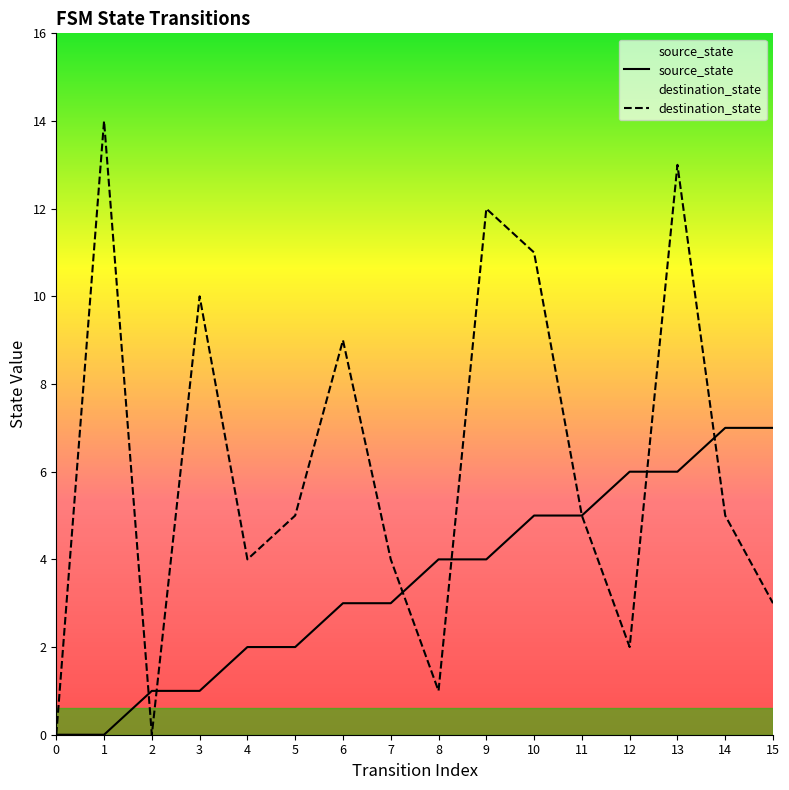

What is the sum of all source_state values?

56